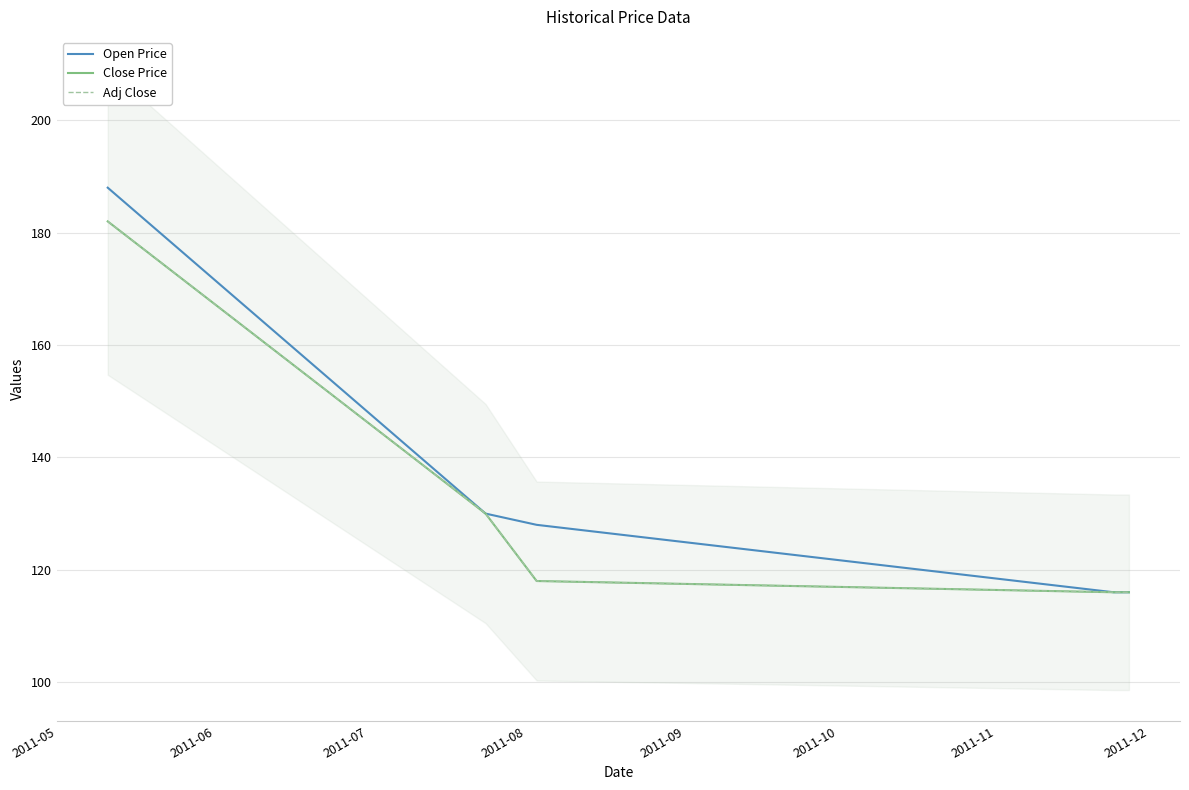

Does the chart have visible grid lines?

Yes